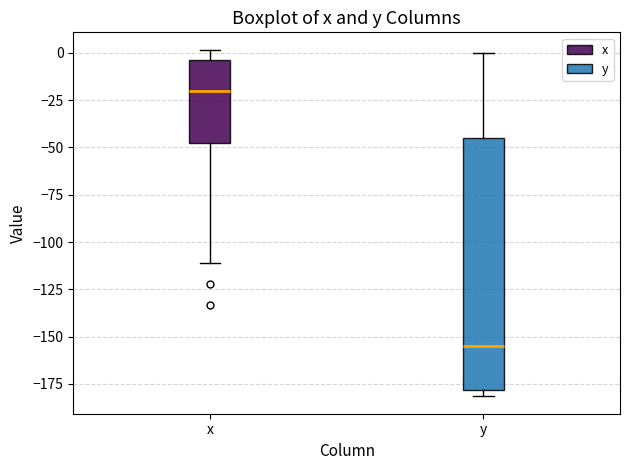

Which box is the tallest, from its lower edge to its upper edge?

y